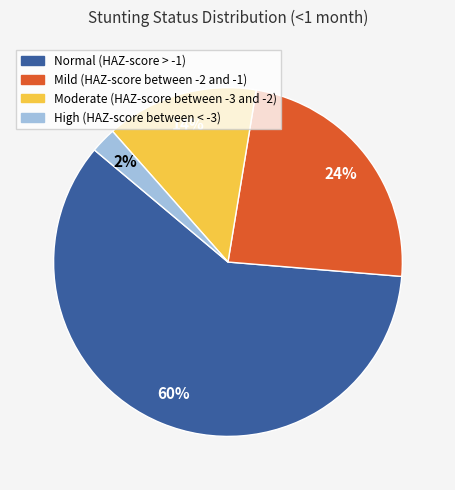

To the nearest percent, what percentage of the pie is Mild (HAZ-score between -2 and -1)?

24%